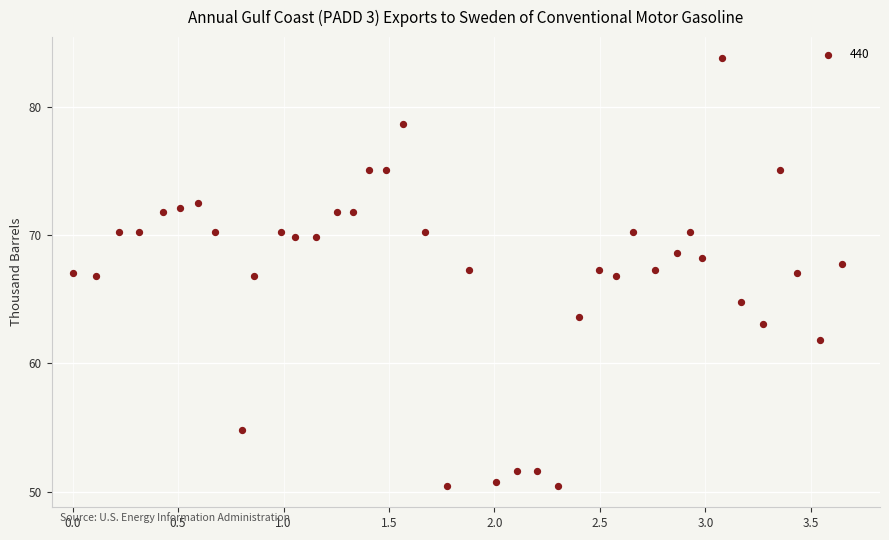

What is the range of Y values (max minus min)?

33.3